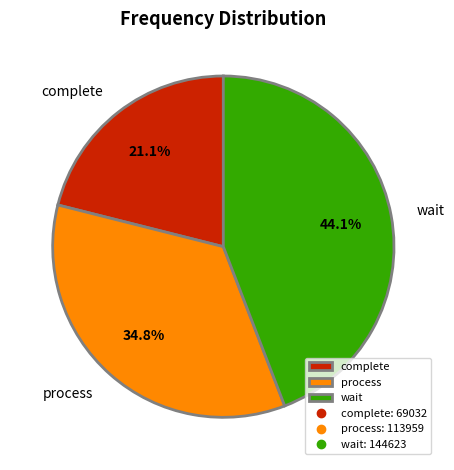

What portion of the pie excludes wait?

55.9%